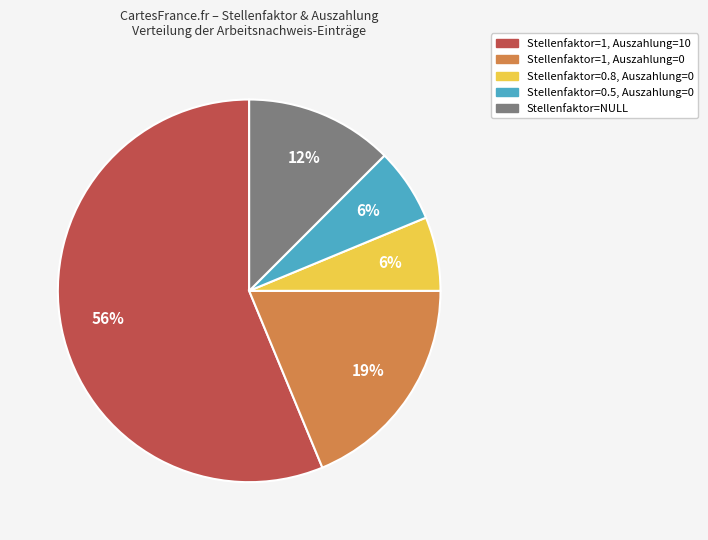

How many slices are in this pie chart?

5